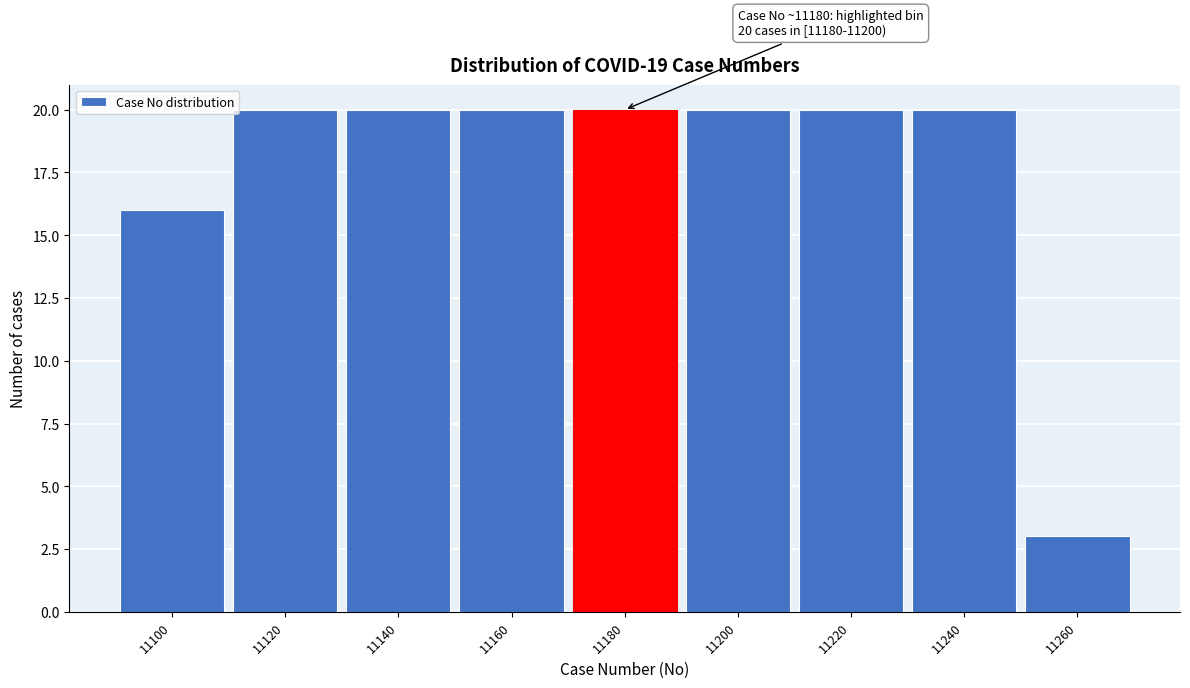

Reading left to right, extract all data points from this chart.

16	20	20	20	20	20	20	20	3